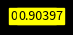

Is there any slice that represents more than half of the pie?

No